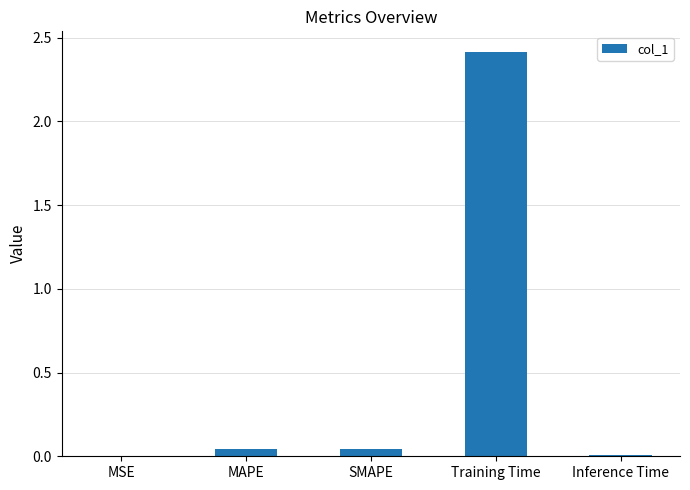

Which has a higher value, SMAPE or Training Time?

Training Time